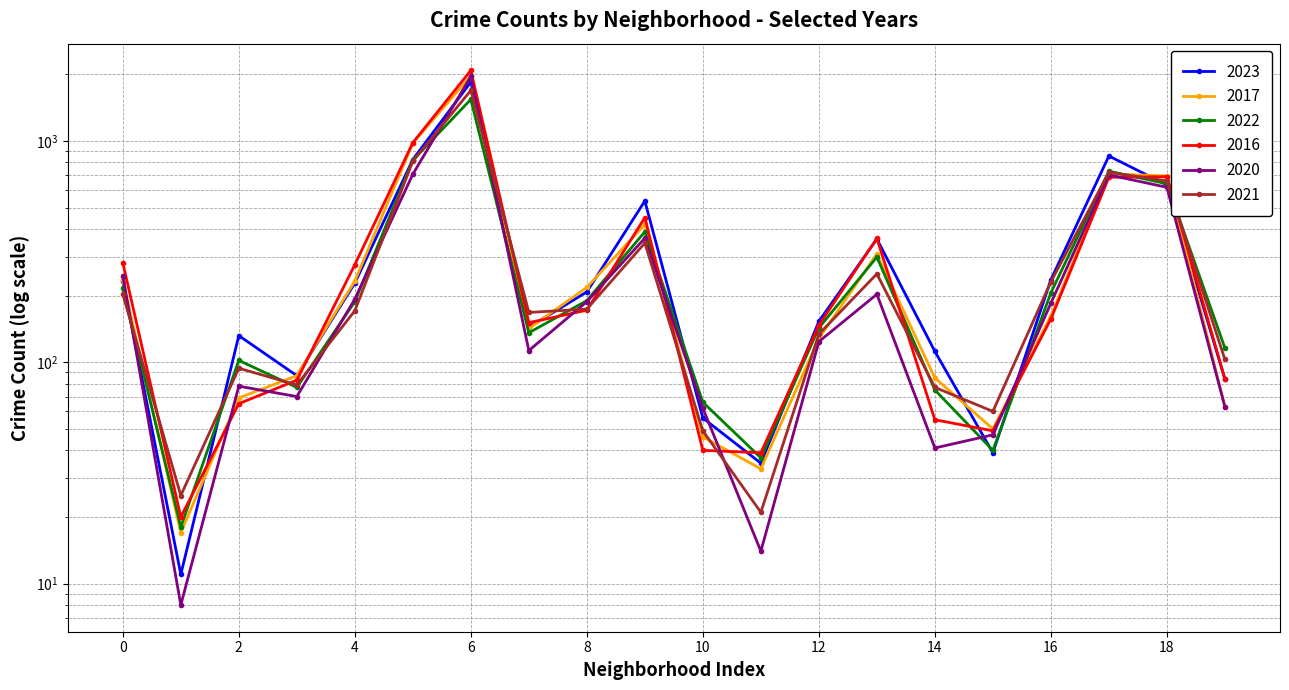

How many data points in 2016 are less than 157?

10